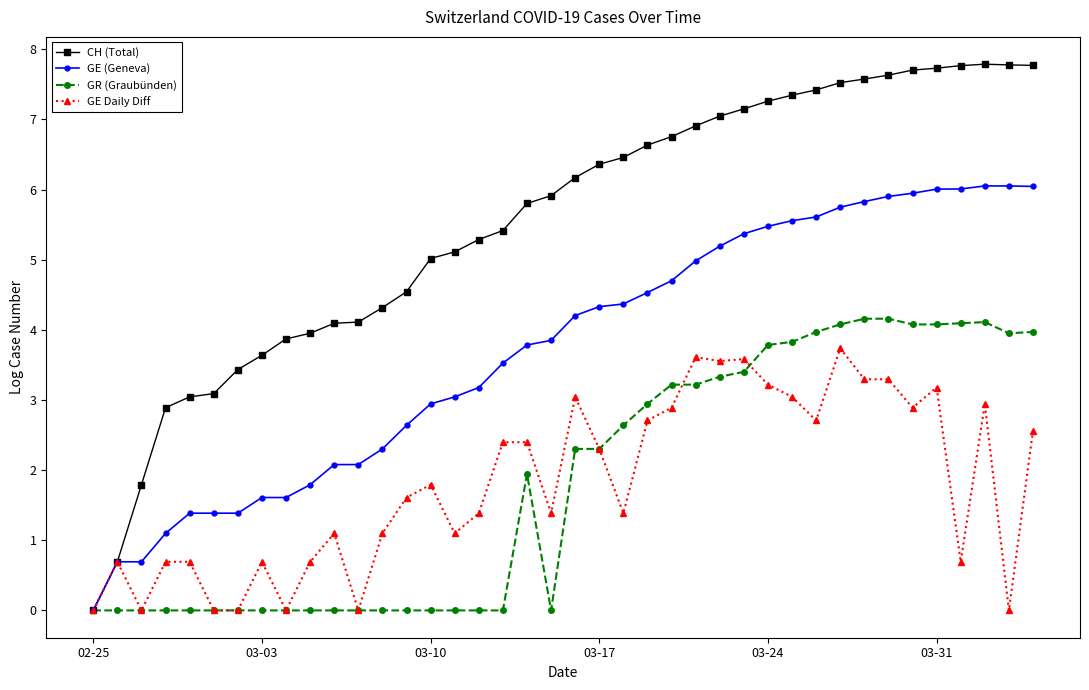

What is the value of the CH (Total) point at the 29th from the left?

7.3